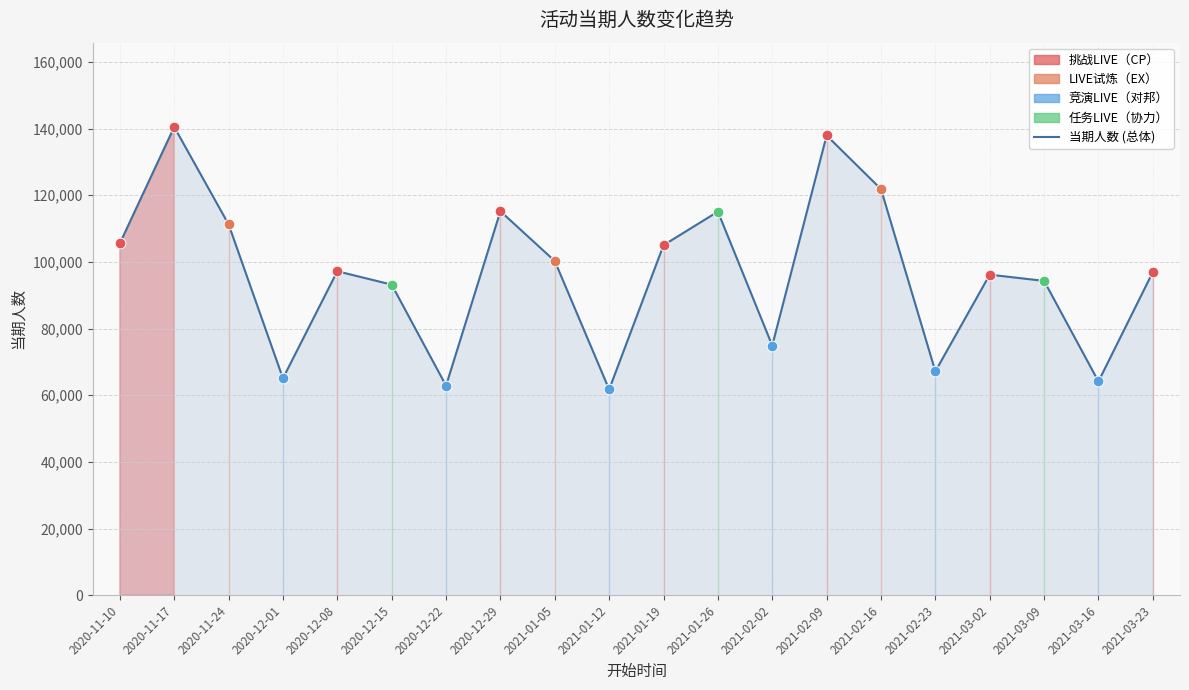

Which has a higher value, 2020-11-10 or 2021-01-26?

2021-01-26